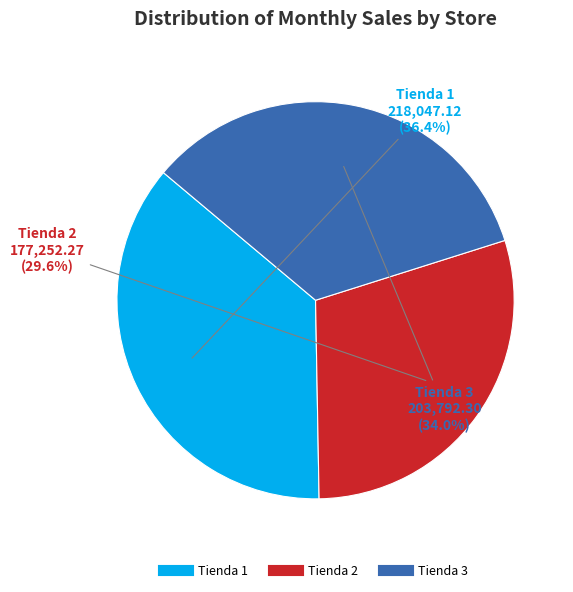

Does any single category account for the majority?

No